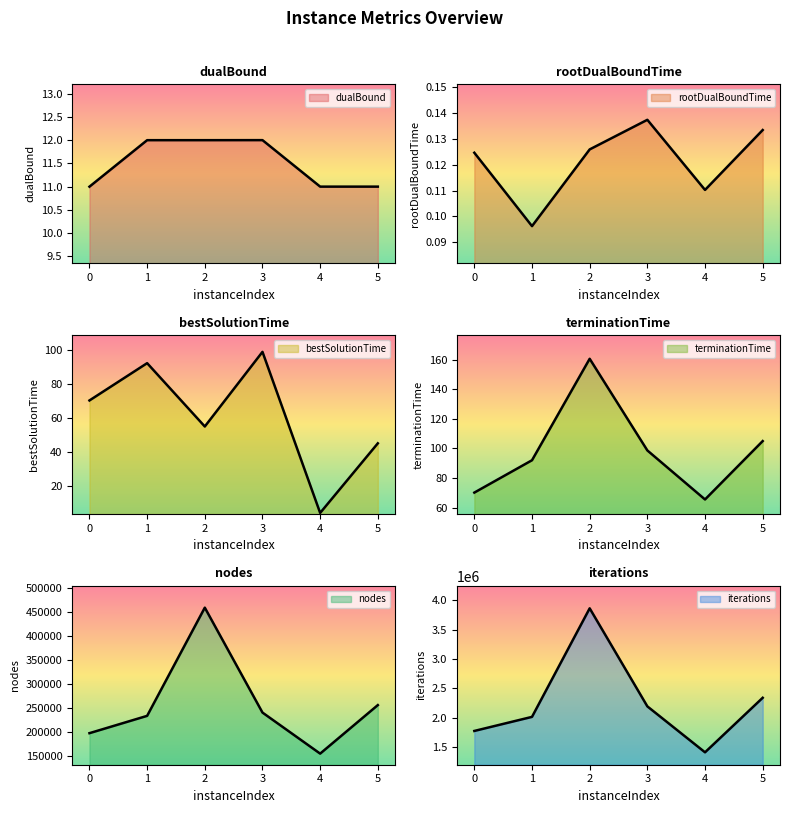

At which label is terminationTime closest to 113?

5